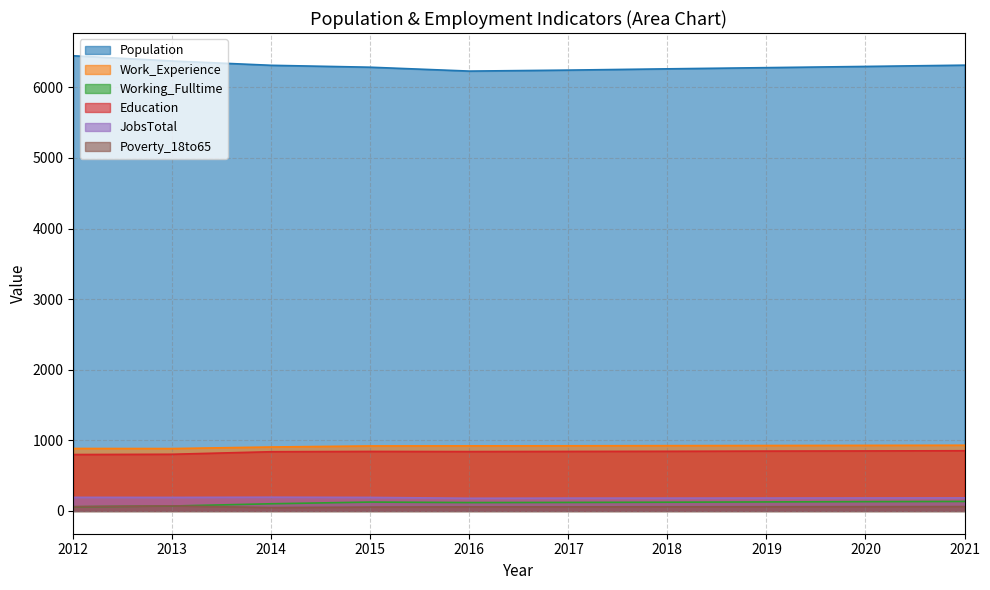

At which label does Poverty_18to65 reach its peak?

2013